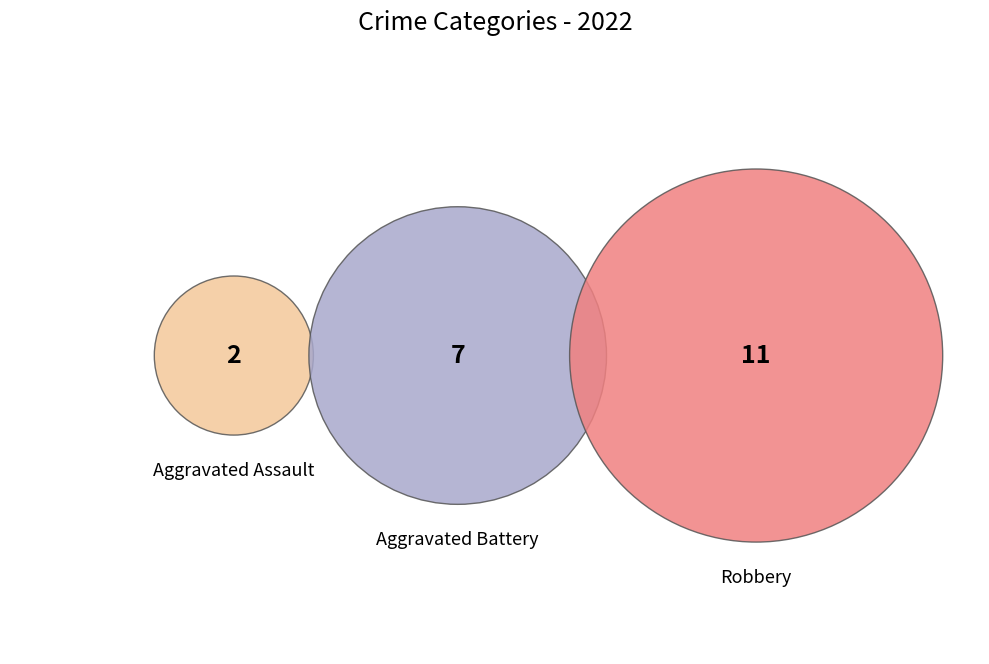

Which slice represents more than half of the pie?

Robbery